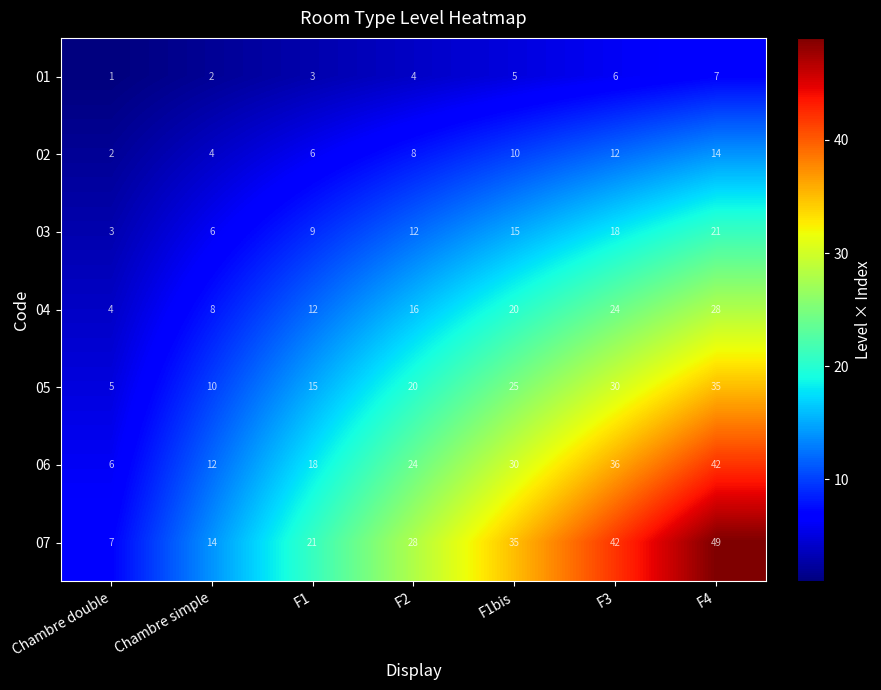

What value does the 06 series have at F4, to the nearest 5?

40